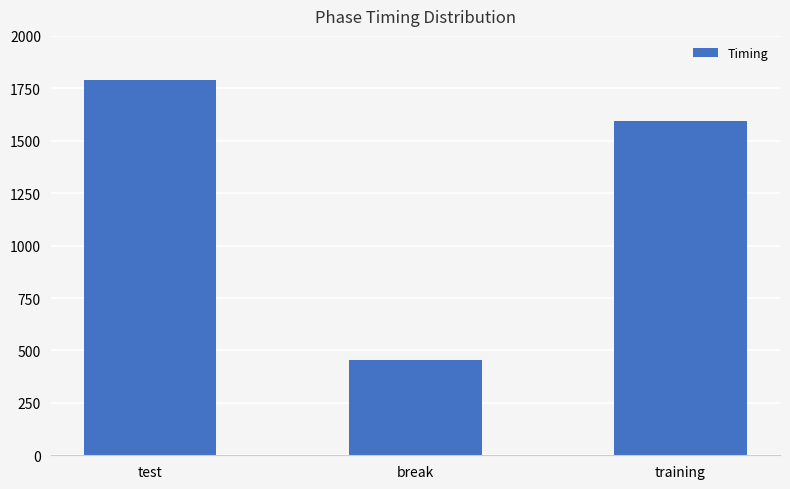

At which label does the data first exceed 1595?

test